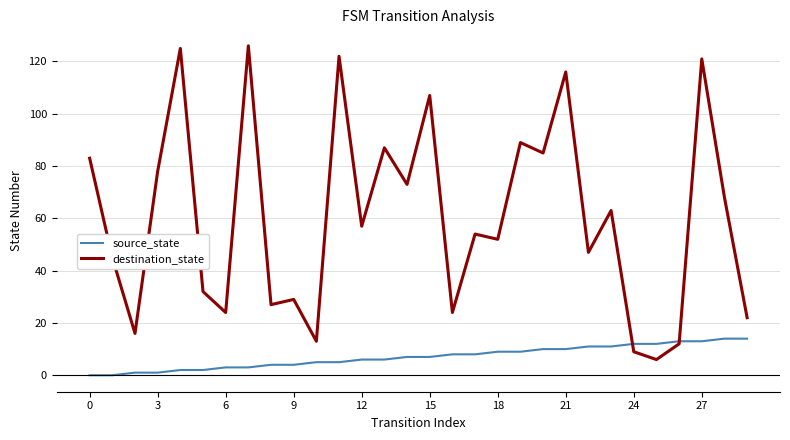

How many lines are shown in the chart?

2